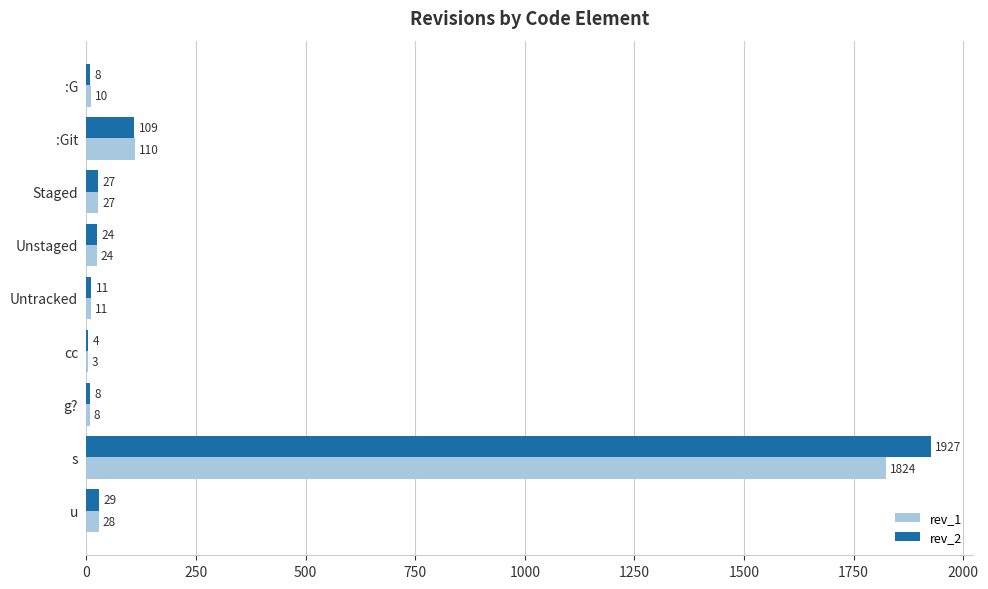

How many categories are shown in the chart?

9